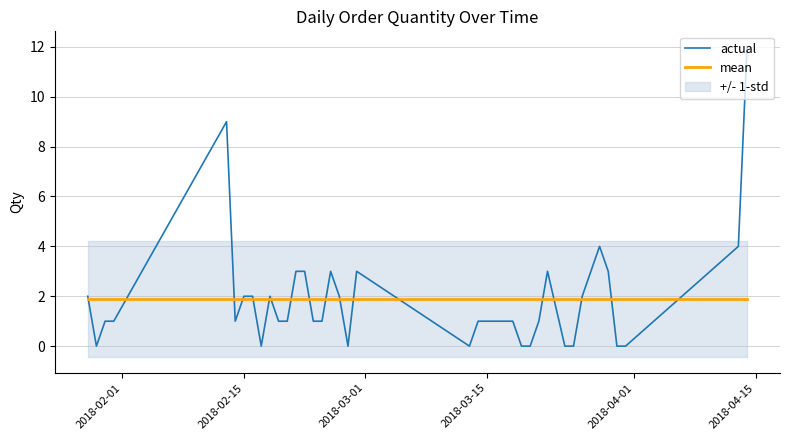

The value of mean at 2018-03-01 is 0.8. True or false?

False